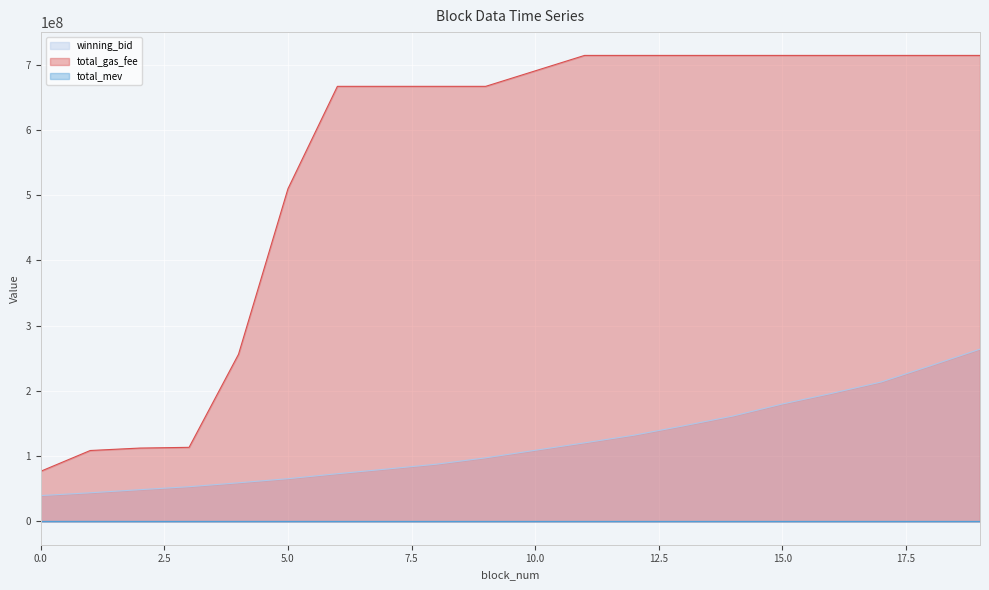

True or false: total_mev and winning_bid cross at least once.

False